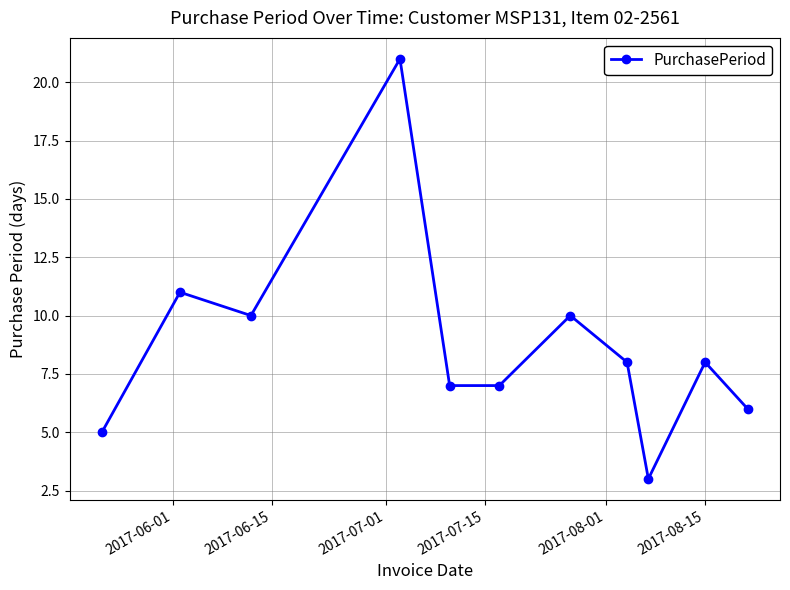

What is the difference between the second highest and minimum values?

8